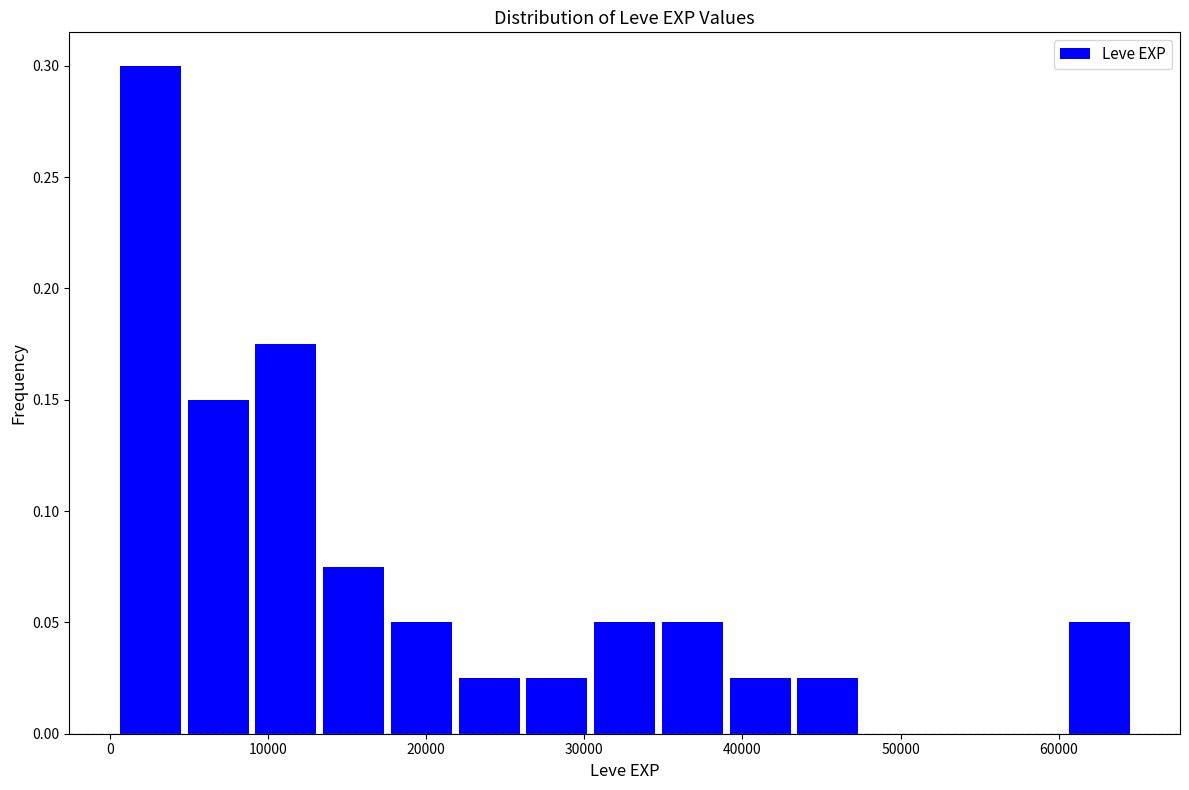

Reading left to right, list every bar in this chart as the range it spans on the x-axis followed by its height. Neither the bar edges nor the heights are printed on the chart, so give them approximately, as read against the axes.

1000 to 5000: 0.300
5000 to 9000: 0.150
9000 to 13000: 0.175
13000 to 18000: 0.075
18000 to 22000: 0.050
22000 to 26000: 0.025
26000 to 31000: 0.025
31000 to 35000: 0.050
35000 to 39000: 0.050
39000 to 43000: 0.025
43000 to 48000: 0.025
48000 to 52000: 0
52000 to 56000: 0
56000 to 61000: 0
61000 to 65000: 0.050